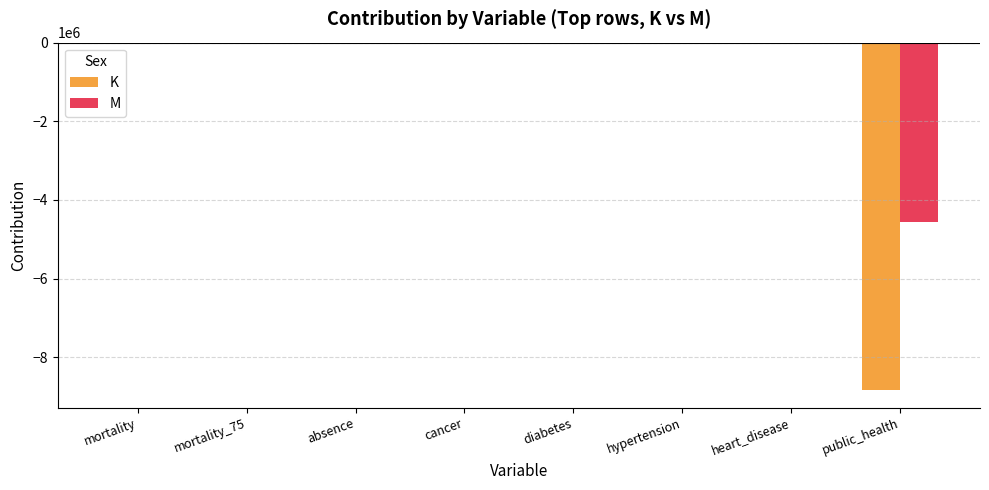

Where is K nearest to the value -4418908?

hypertension